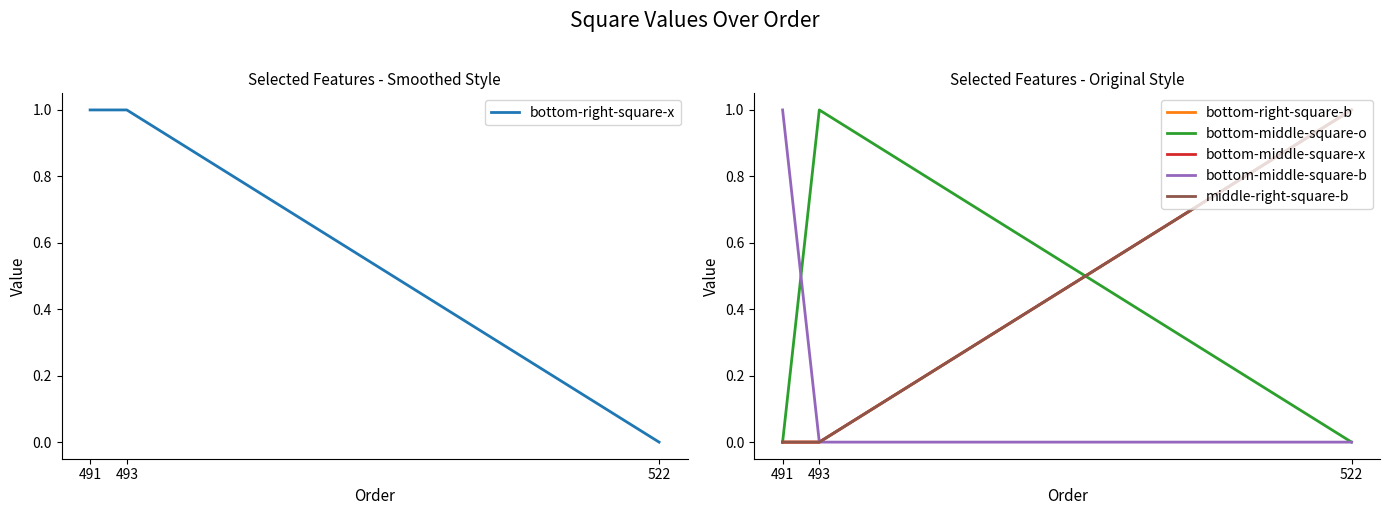

Rank the series by their maximum value, from highest to lowest.

bottom-right-square-x, bottom-right-square-b, bottom-middle-square-o, bottom-middle-square-x, bottom-middle-square-b, middle-right-square-b